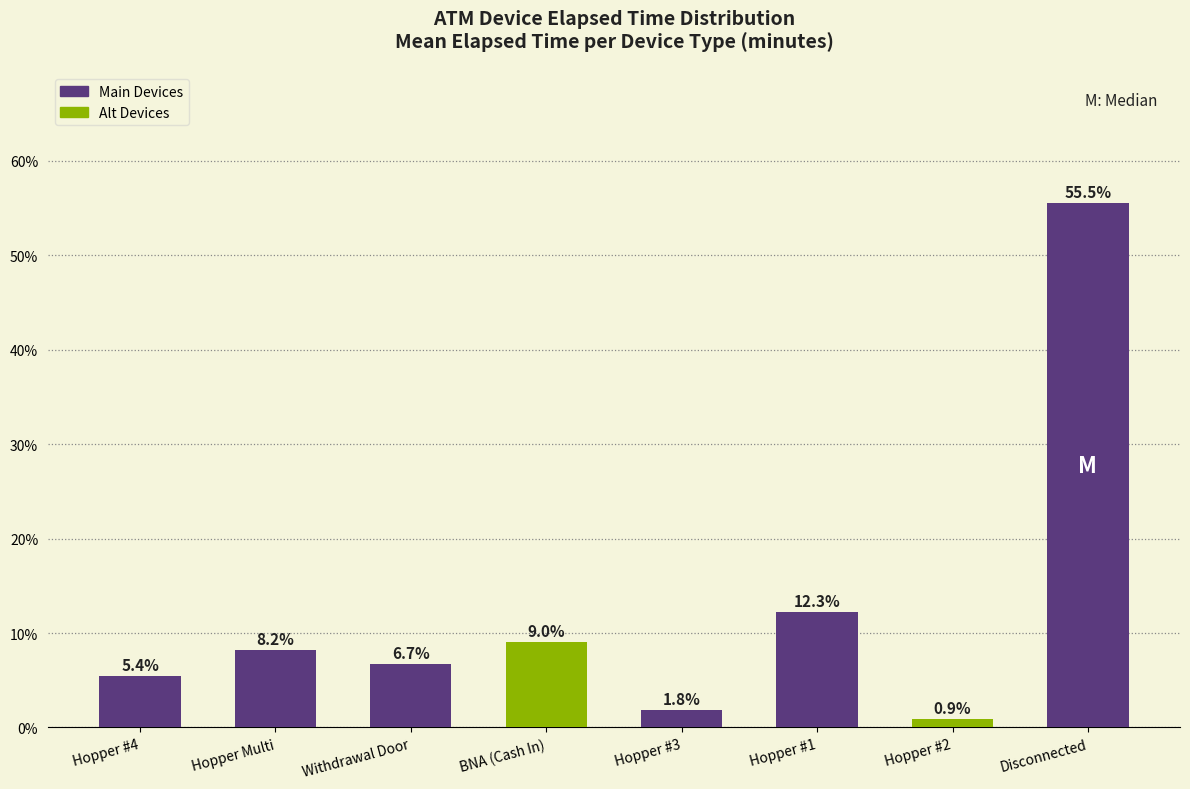

At which label is the value closest to 28?

Hopper #1